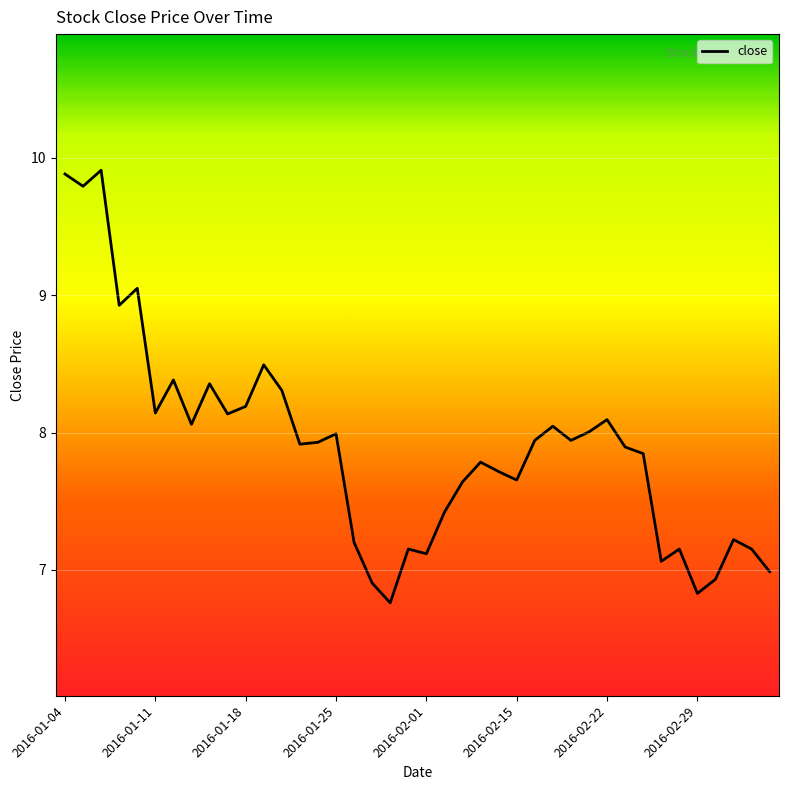

What is the smallest value displayed?

6.8